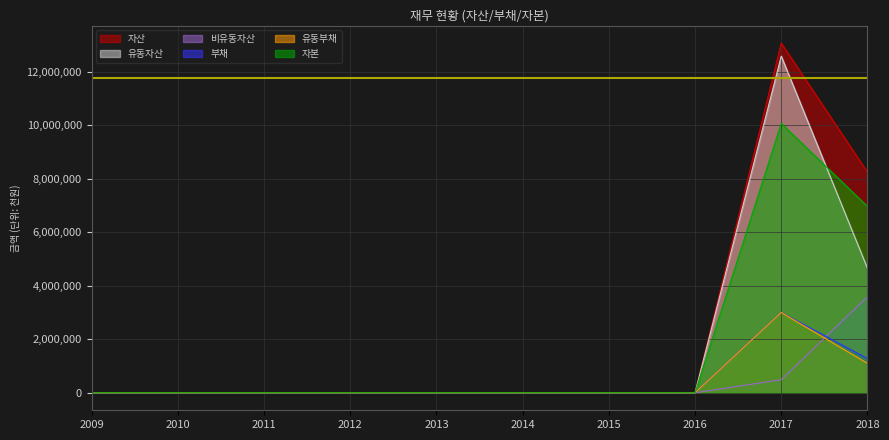

Where is 유동자산 nearest to the value 6290166?

2018